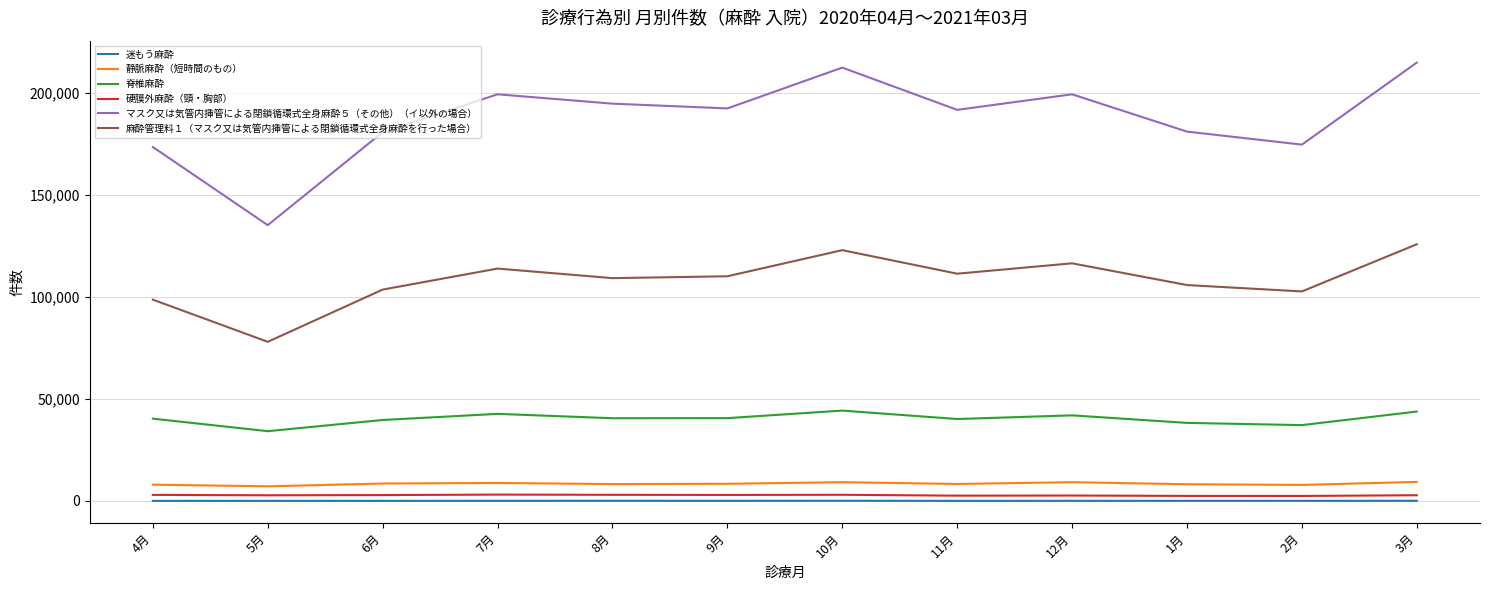

What are all the series names shown in the legend?

迷もう麻酔, 静脈麻酔（短時間のもの）, 脊椎麻酔, 硬膜外麻酔（頸・胸部）, マスク又は気管内挿管による閉鎖循環式全身麻酔５（その他）（イ以外の場合）, 麻酔管理料１（マスク又は気管内挿管による閉鎖循環式全身麻酔を行った場合）